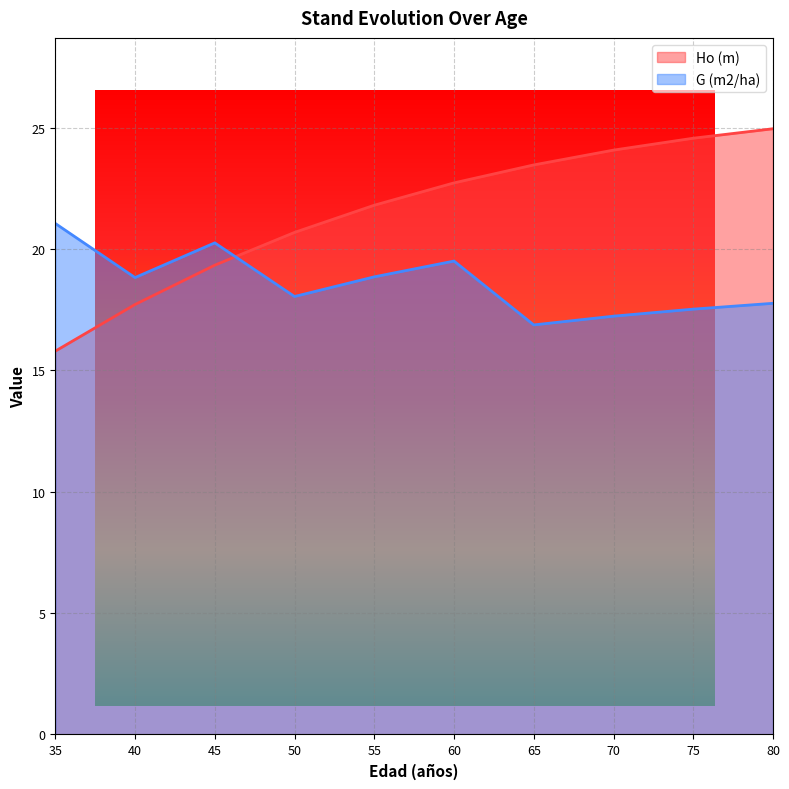

What are all the series names shown in the legend?

Ho (m), G (m2/ha)